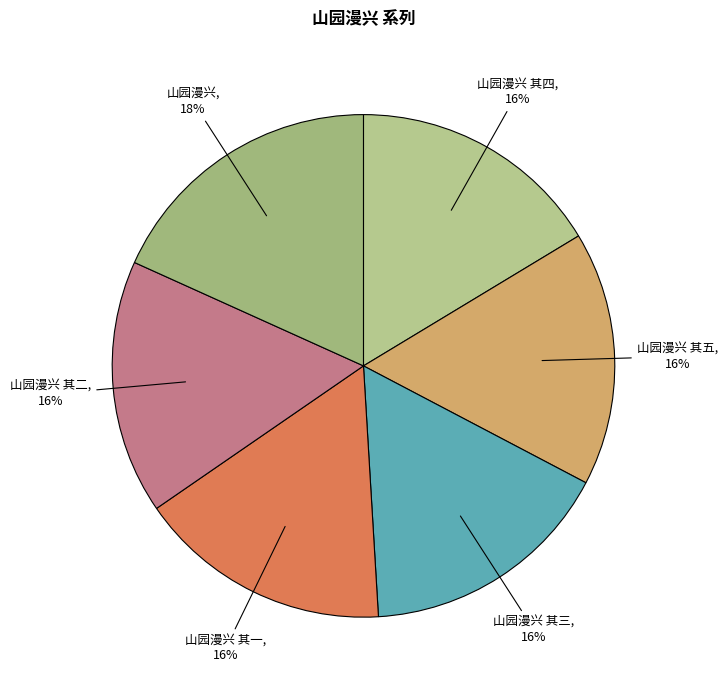

What percentage is the 山园漫兴 其四 slice, to the nearest percent?

16%